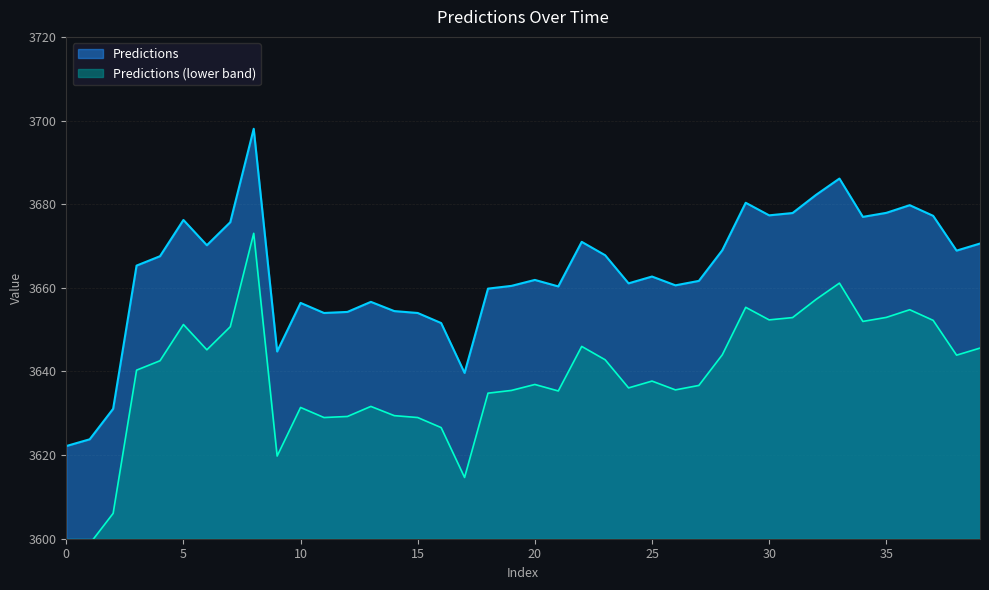

How many interior local valleys (lower than both neighbors) does the data have?

10